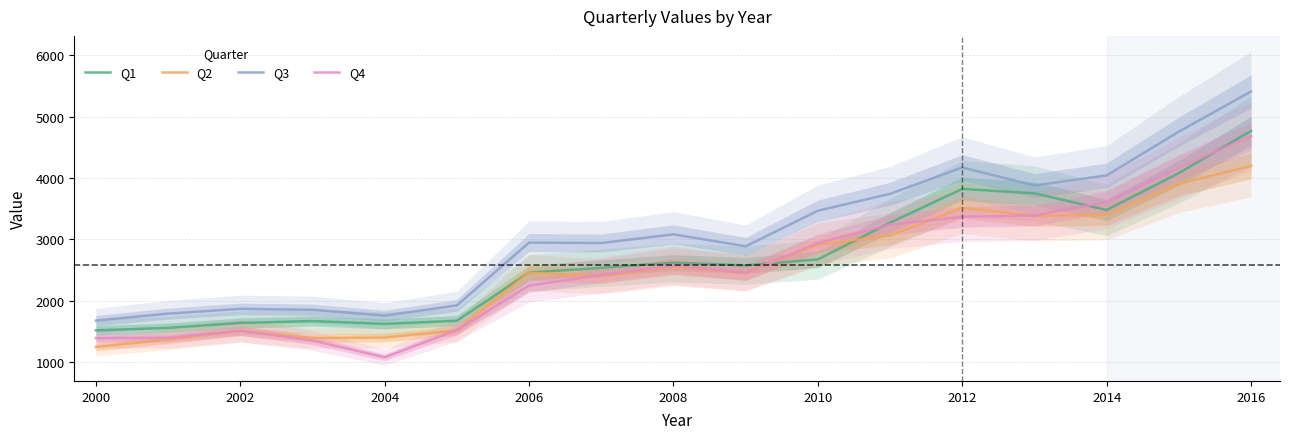

True or false: Q4 and Q2 intersect in this chart.

True